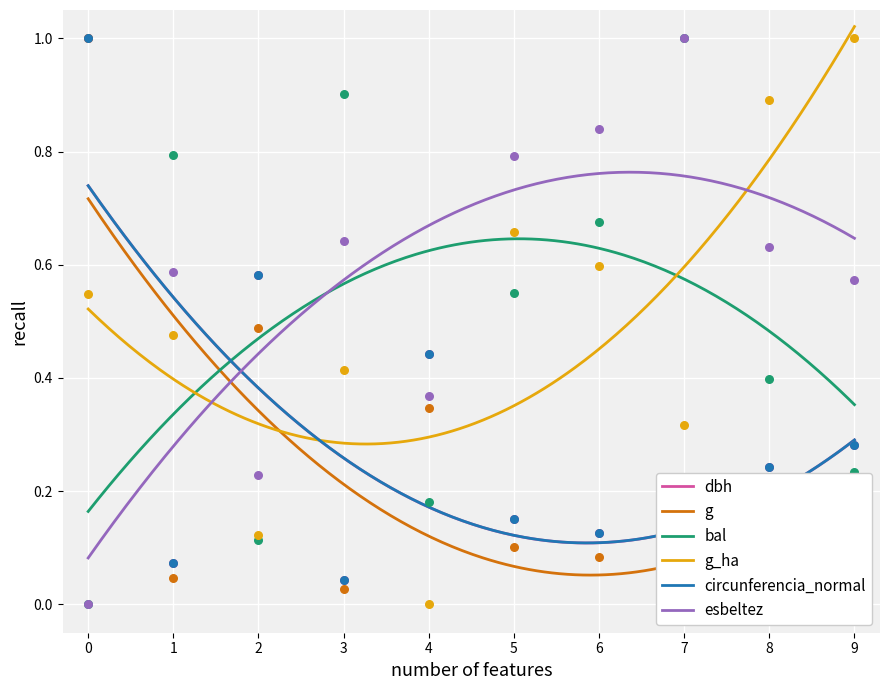

True or false: g and dbh intersect in this chart.

False